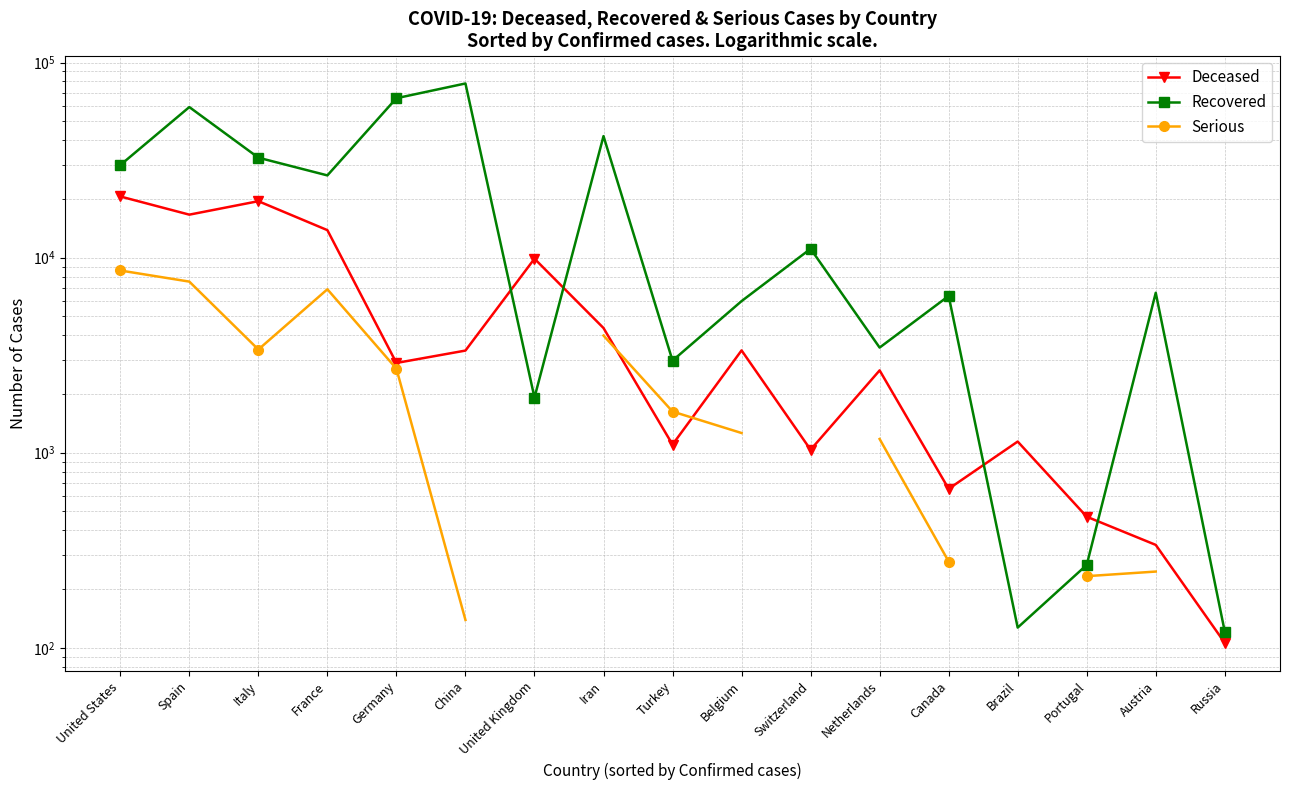

How many values in the Serious series exceed 3381?

4